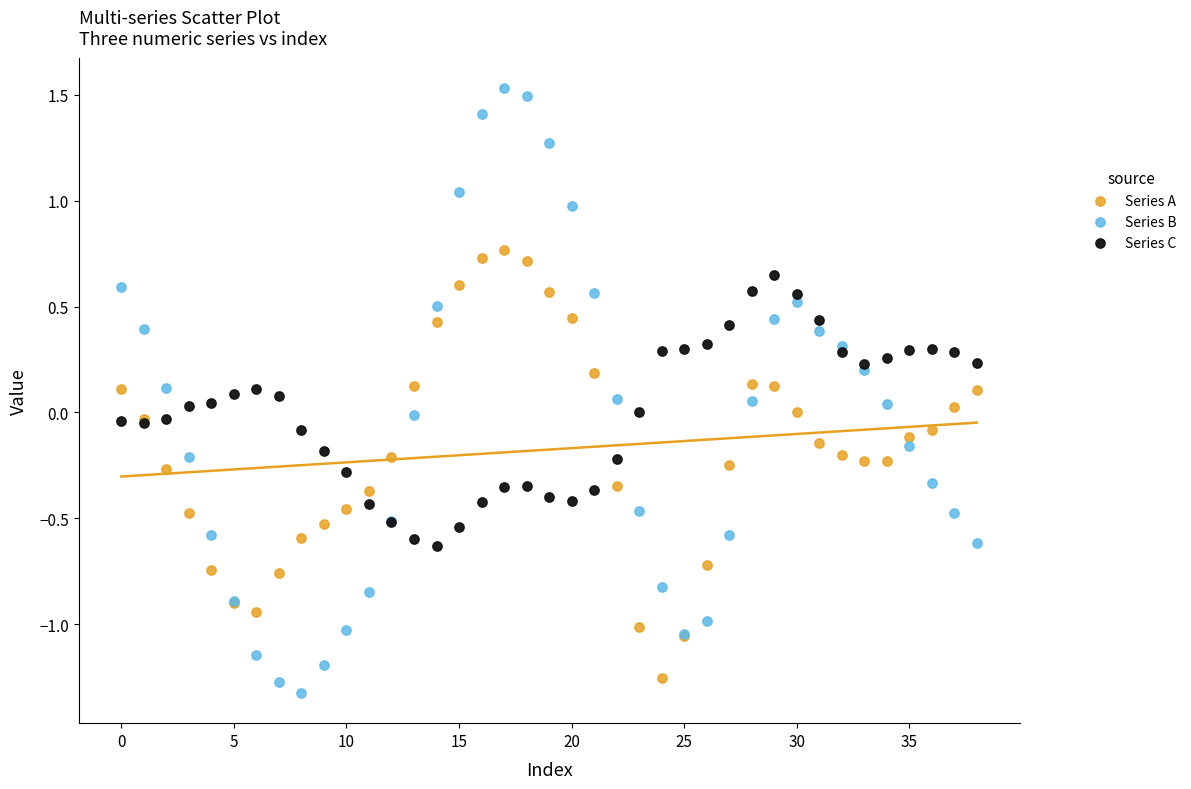

What are all the series names shown in the legend?

Series A, Series B, Series C